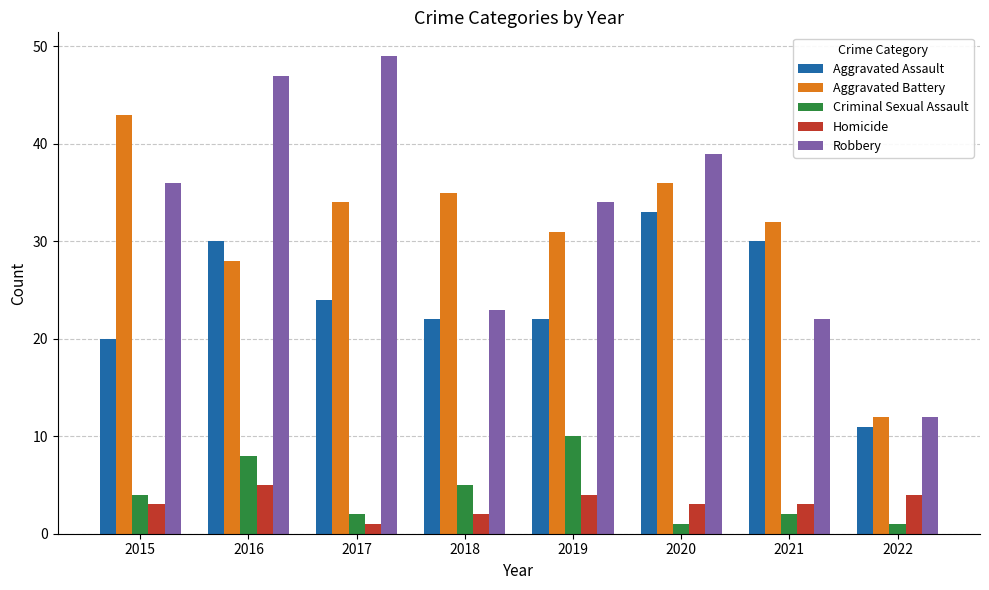

Which series has the largest total across all categories?

Robbery